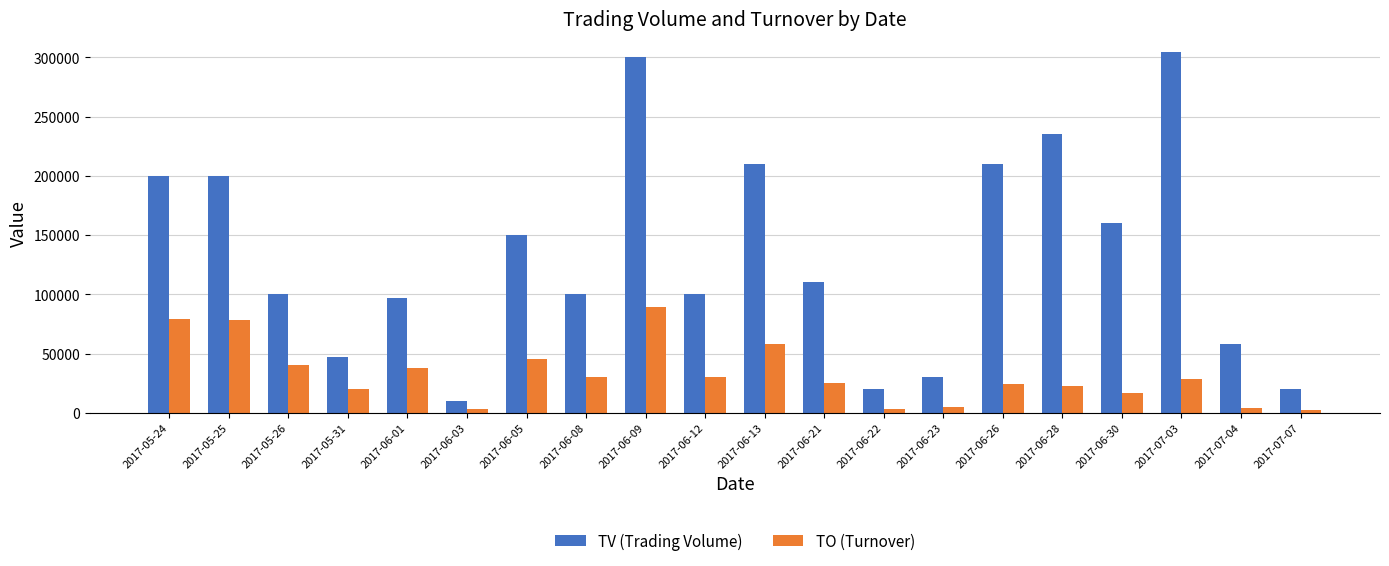

Does the chart contain any negative values?

No